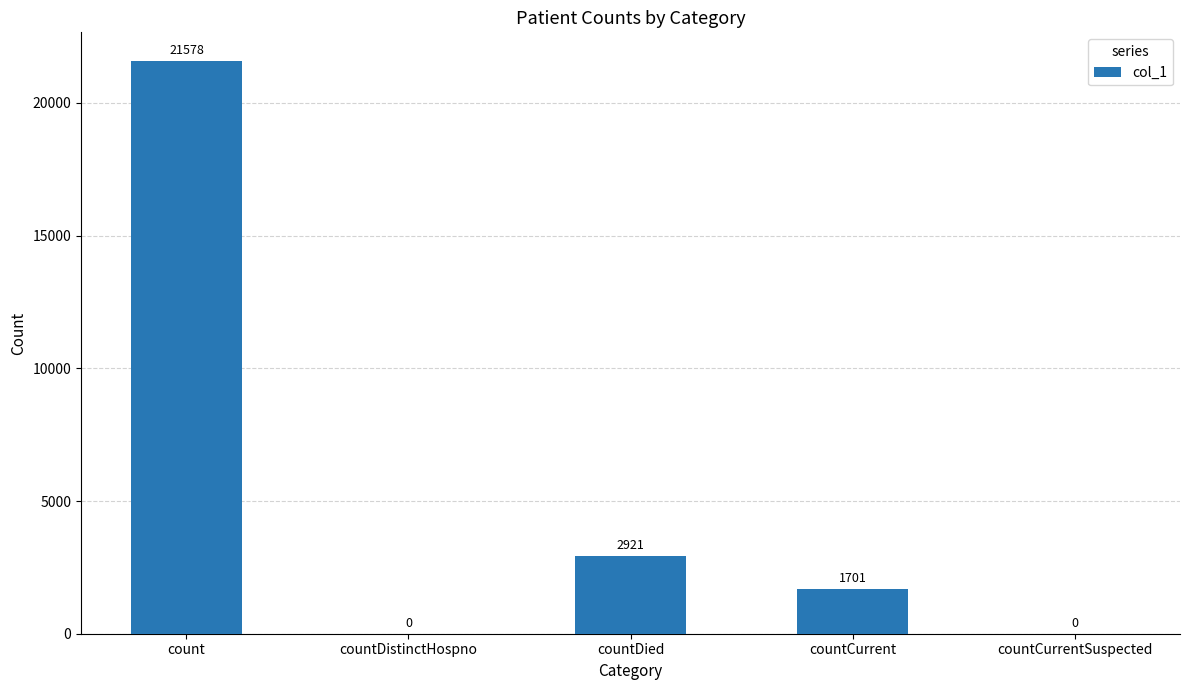

Where does the data first go above 1701?

count